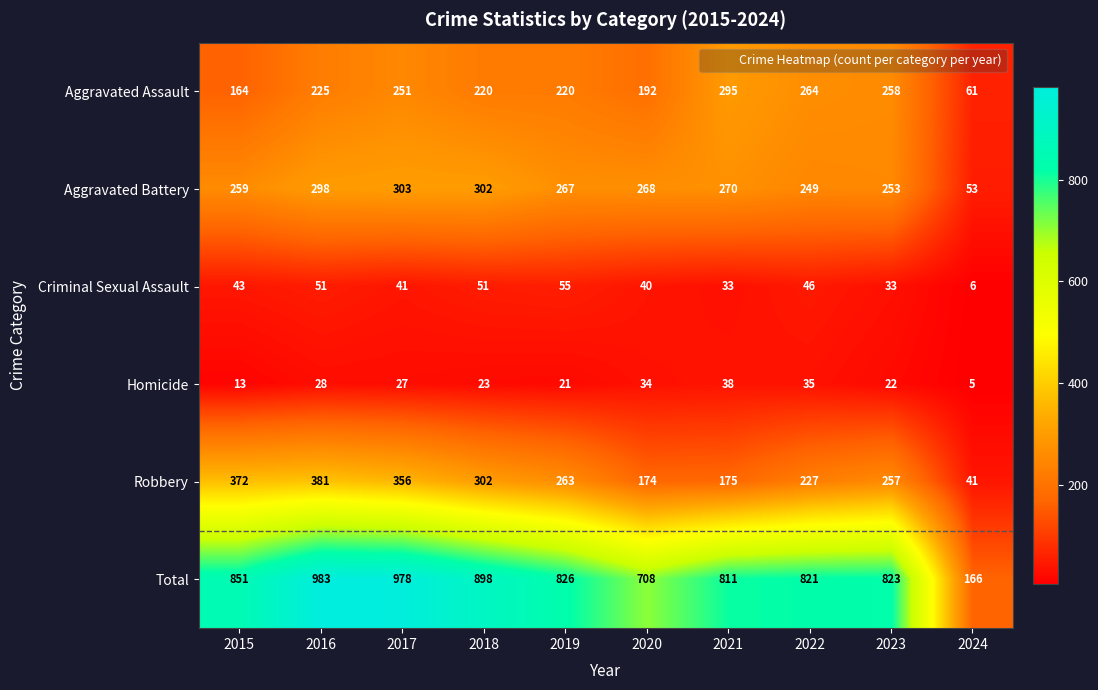

Is the value of Homicide at 2019 greater than the value of Robbery at 2024?

No